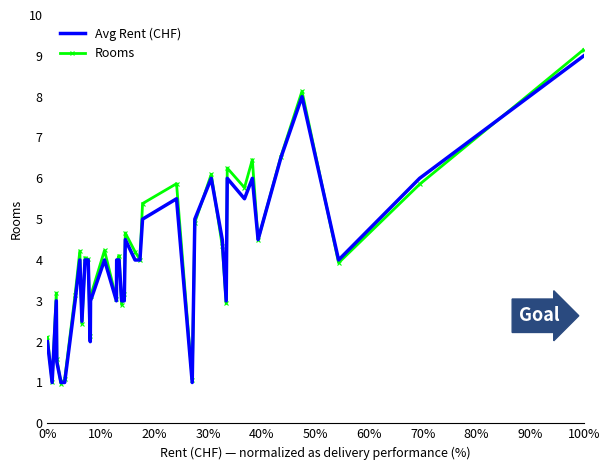

Which series has the largest range (max minus min)?

Rooms